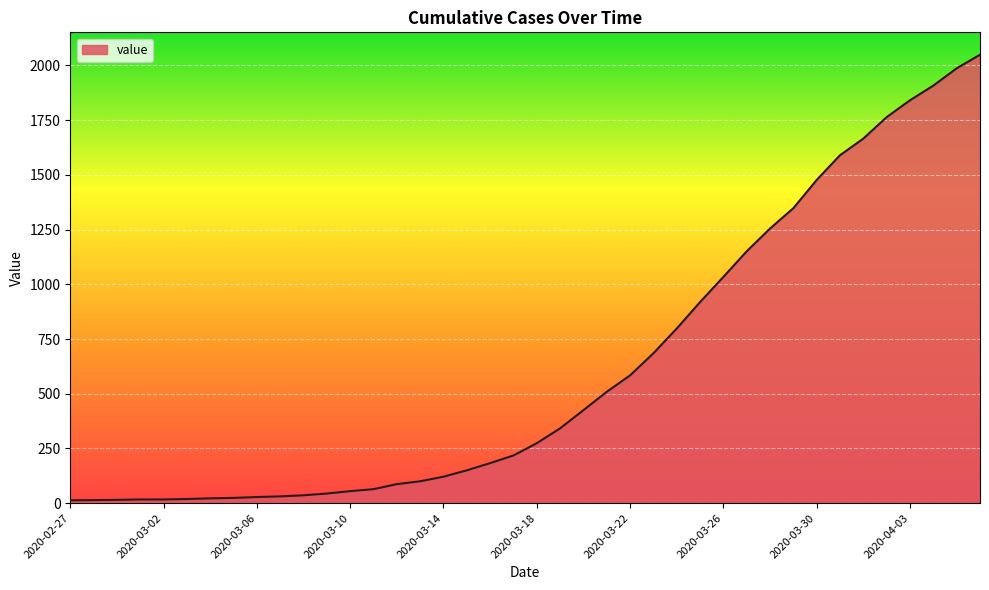

What is the maximum value shown in the chart?

2049